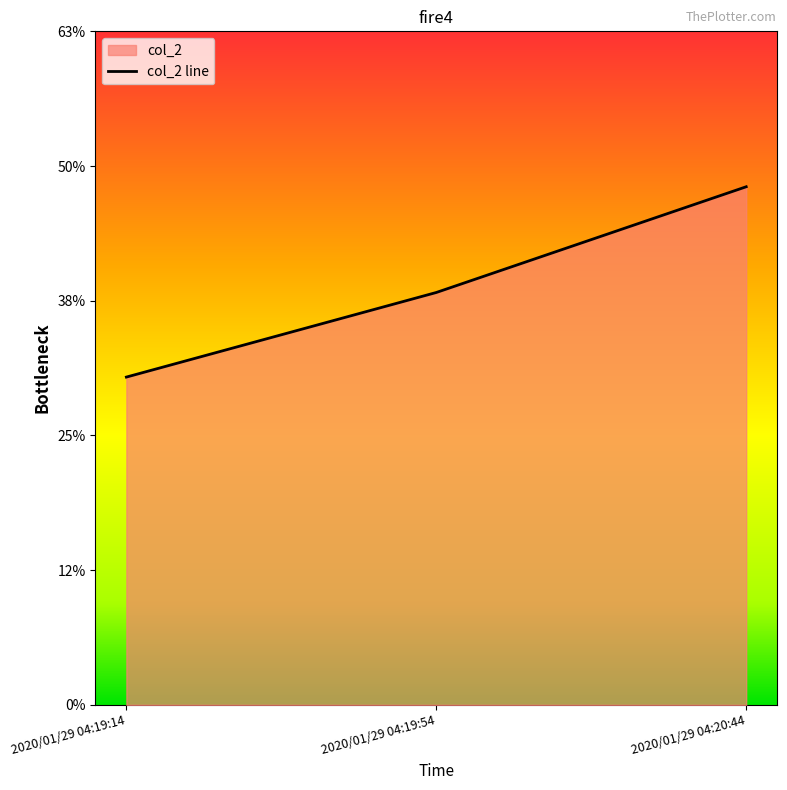

Does the chart have visible grid lines?

No